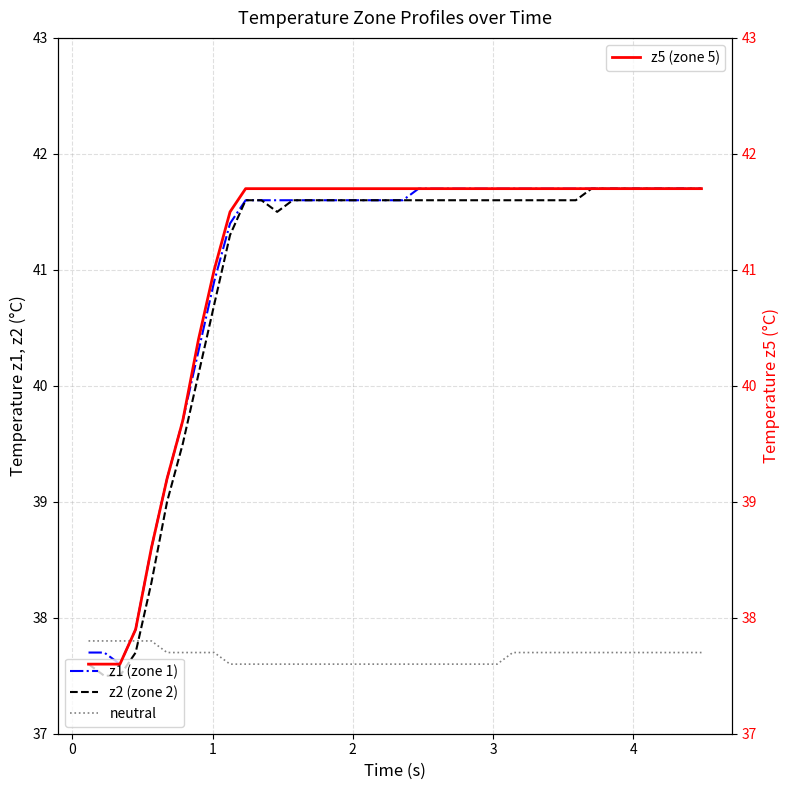

Reading left to right, transcribe all the data shown in this chart.

z1 (zone 1): 37.7	37.7	37.6	37.9	38.6	39.2	39.7	40.3	40.9	41.4	41.6	41.6	41.6	41.6	41.6	41.6	41.6	41.6	41.6	41.6	41.6	41.7	41.7	41.7	41.7	41.7	41.7	41.7	41.7	41.7	41.7	41.7	41.7	41.7	41.7	41.7	41.7	41.7	41.7	41.7
z2 (zone 2): 37.6	37.5	37.5	37.7	38.3	39.0	39.5	40.1	40.7	41.3	41.6	41.6	41.5	41.6	41.6	41.6	41.6	41.6	41.6	41.6	41.6	41.6	41.6	41.6	41.6	41.6	41.6	41.6	41.6	41.6	41.6	41.6	41.7	41.7	41.7	41.7	41.7	41.7	41.7	41.7
neutral: 37.8	37.8	37.8	37.8	37.8	37.7	37.7	37.7	37.7	37.6	37.6	37.6	37.6	37.6	37.6	37.6	37.6	37.6	37.6	37.6	37.6	37.6	37.6	37.6	37.6	37.6	37.6	37.7	37.7	37.7	37.7	37.7	37.7	37.7	37.7	37.7	37.7	37.7	37.7	37.7
z5 (zone 5): 37.6	37.6	37.6	37.9	38.6	39.2	39.7	40.4	41.0	41.5	41.7	41.7	41.7	41.7	41.7	41.7	41.7	41.7	41.7	41.7	41.7	41.7	41.7	41.7	41.7	41.7	41.7	41.7	41.7	41.7	41.7	41.7	41.7	41.7	41.7	41.7	41.7	41.7	41.7	41.7